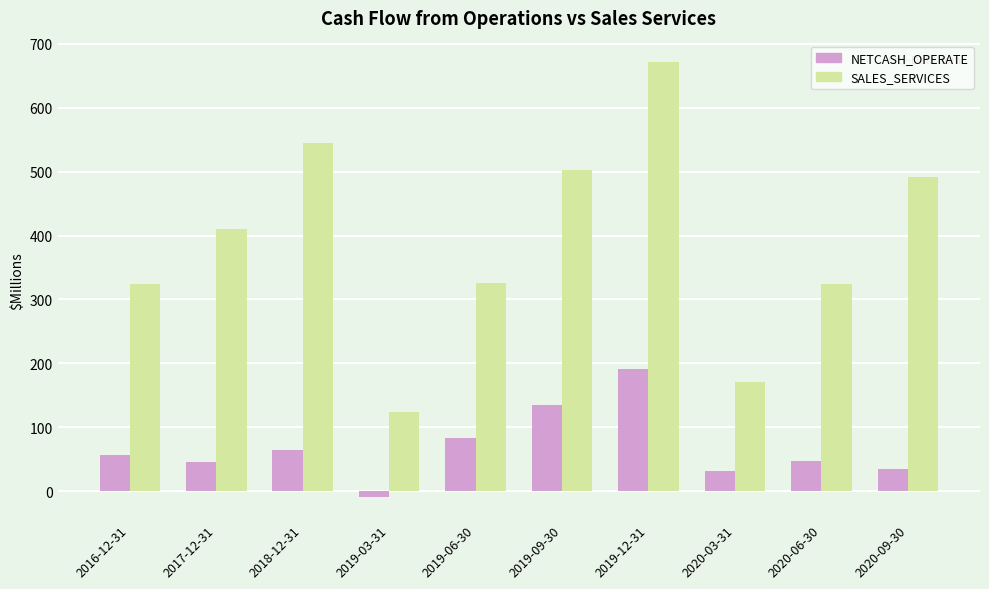

Between 2019-03-31 and 2020-03-31, which series saw the biggest shift?

SALES_SERVICES